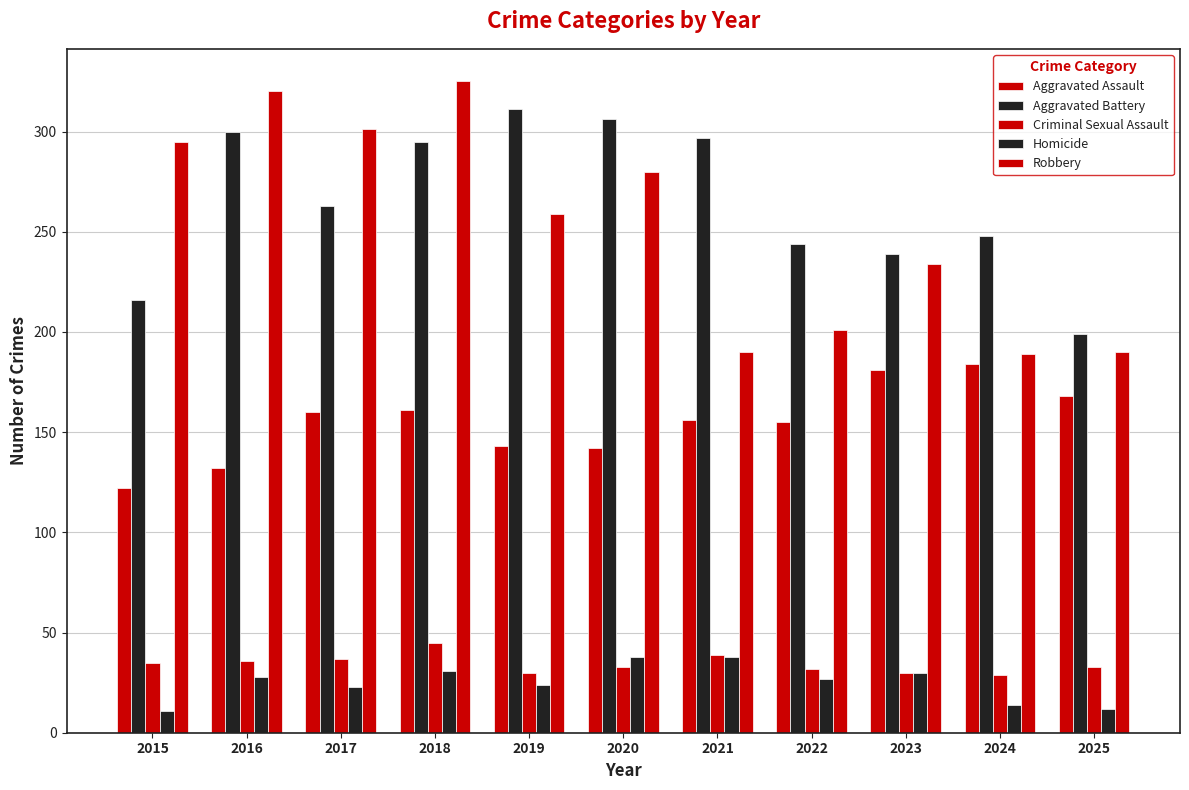

What is the spread (max minus min) of values at 2022?

217